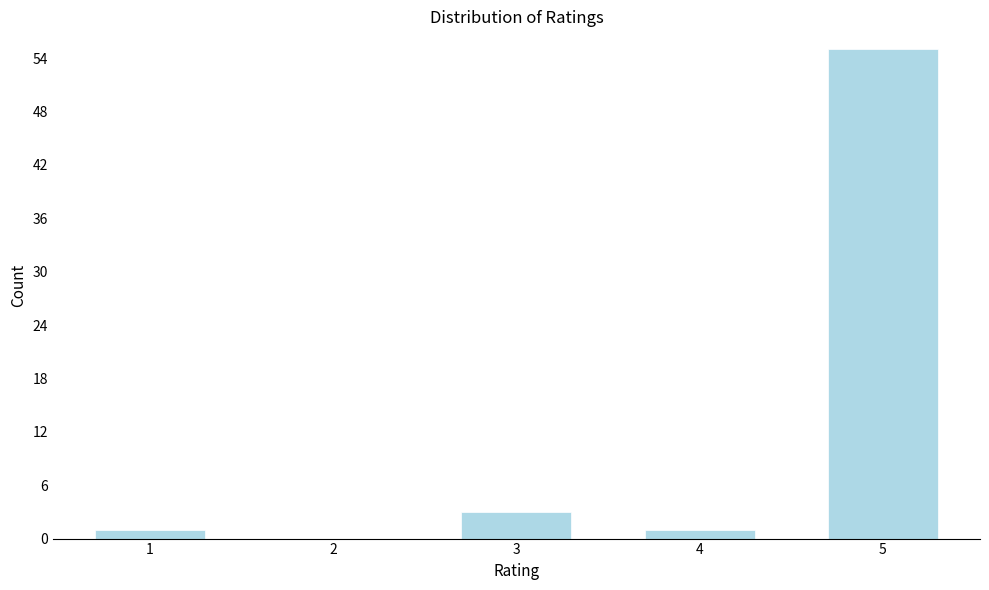

Reading right to left, list all the values displayed in this chart.

5=55	4=1	3=3	2=0	1=1